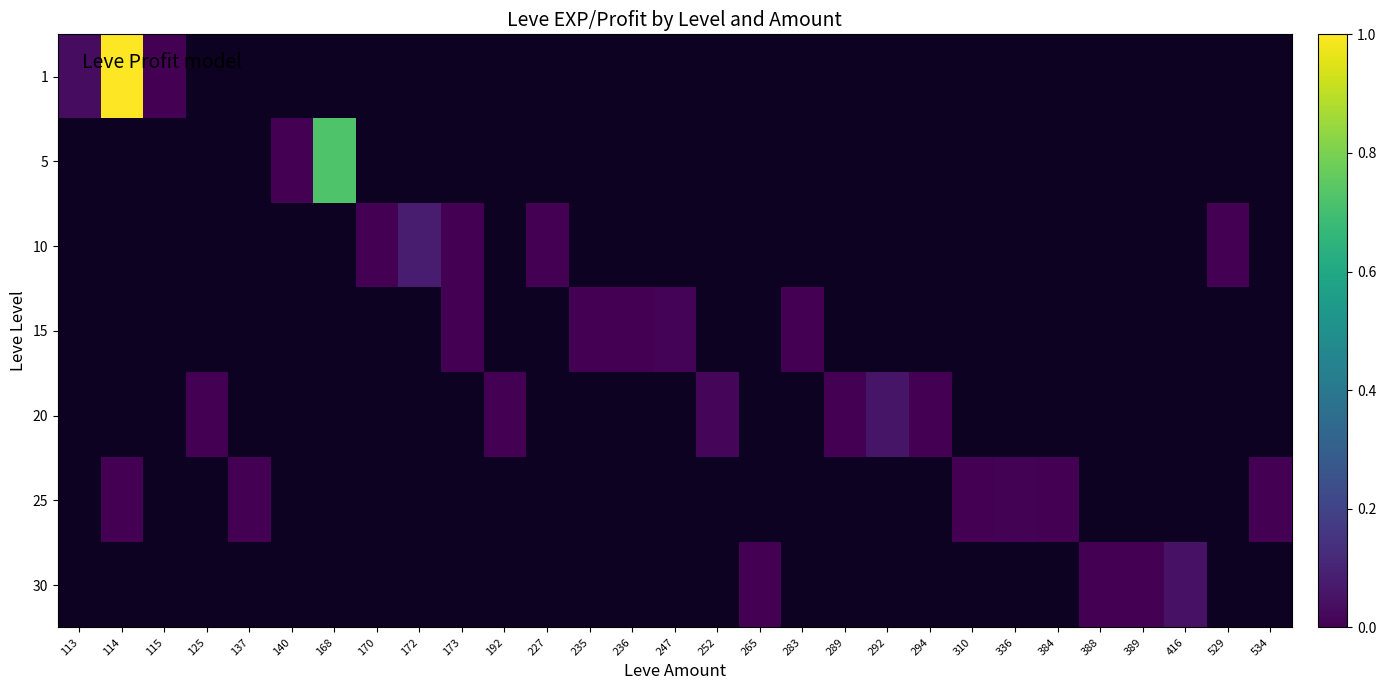

Between 310 and 192, which is larger?

192